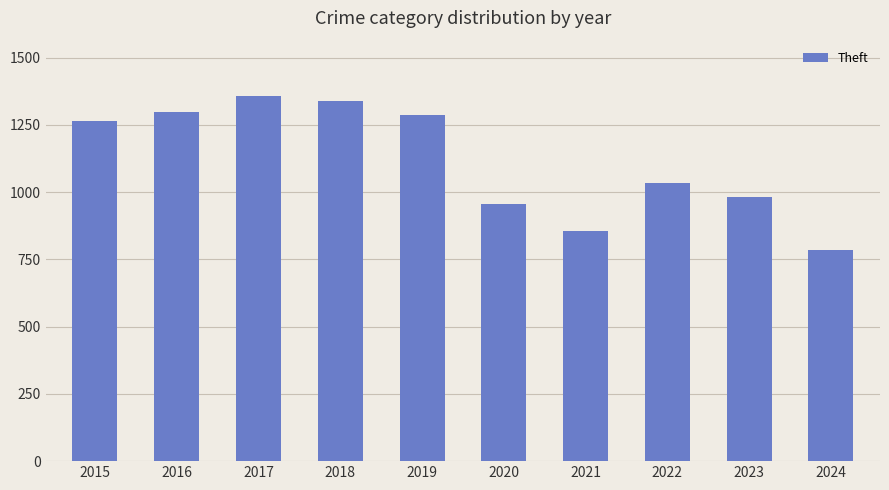

Which category has the highest value across all series?

2017